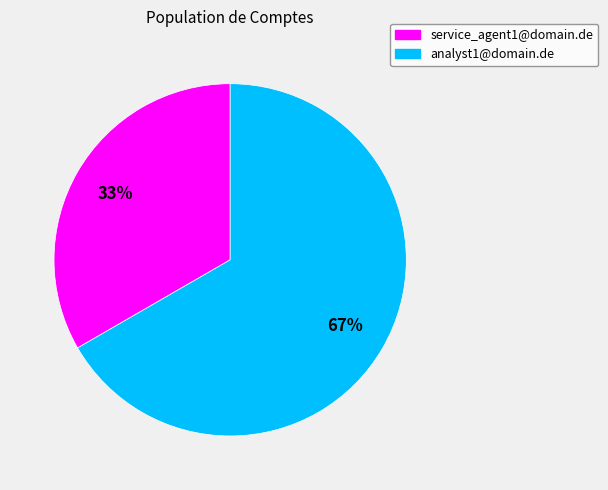

What is the largest slice in the pie chart?

analyst1@domain.de